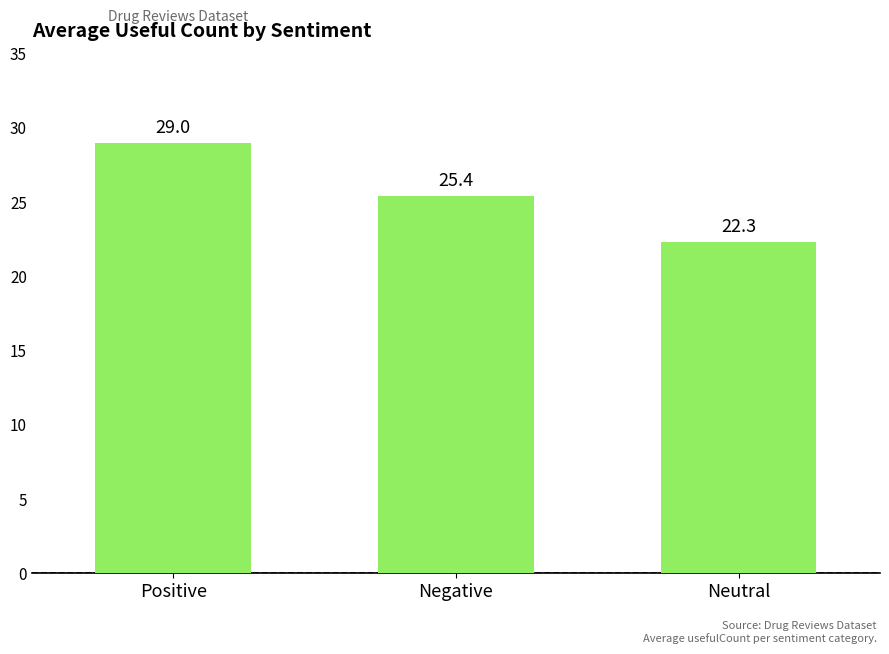

List the labels in order of value, smallest first.

Neutral, Negative, Positive